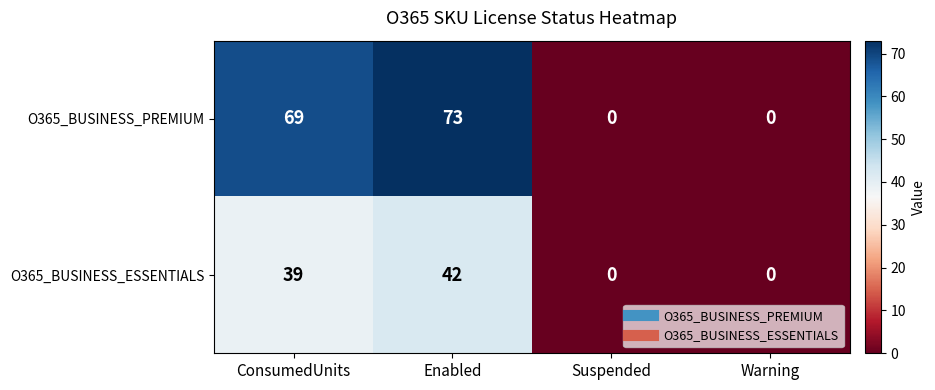

Rank the series by their maximum value, from lowest to highest.

O365_BUSINESS_ESSENTIALS, O365_BUSINESS_PREMIUM